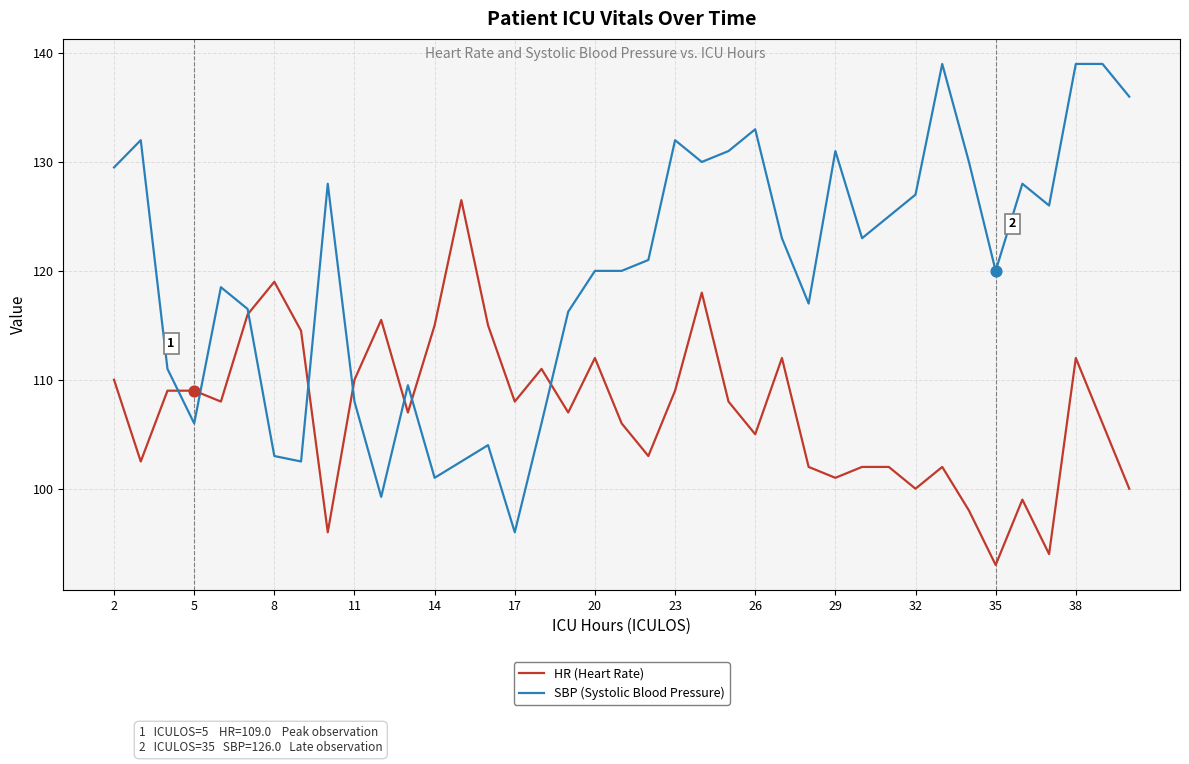

Which series has the largest range (max minus min)?

SBP (Systolic Blood Pressure)